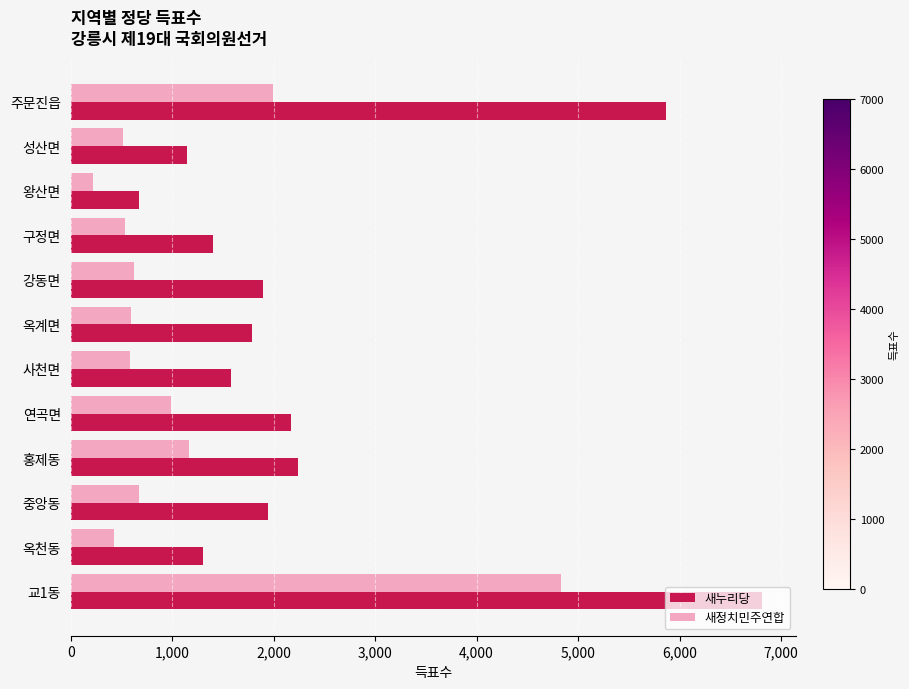

Rank the series at 연곡면 from highest to lowest value.

새누리당, 새정치민주연합